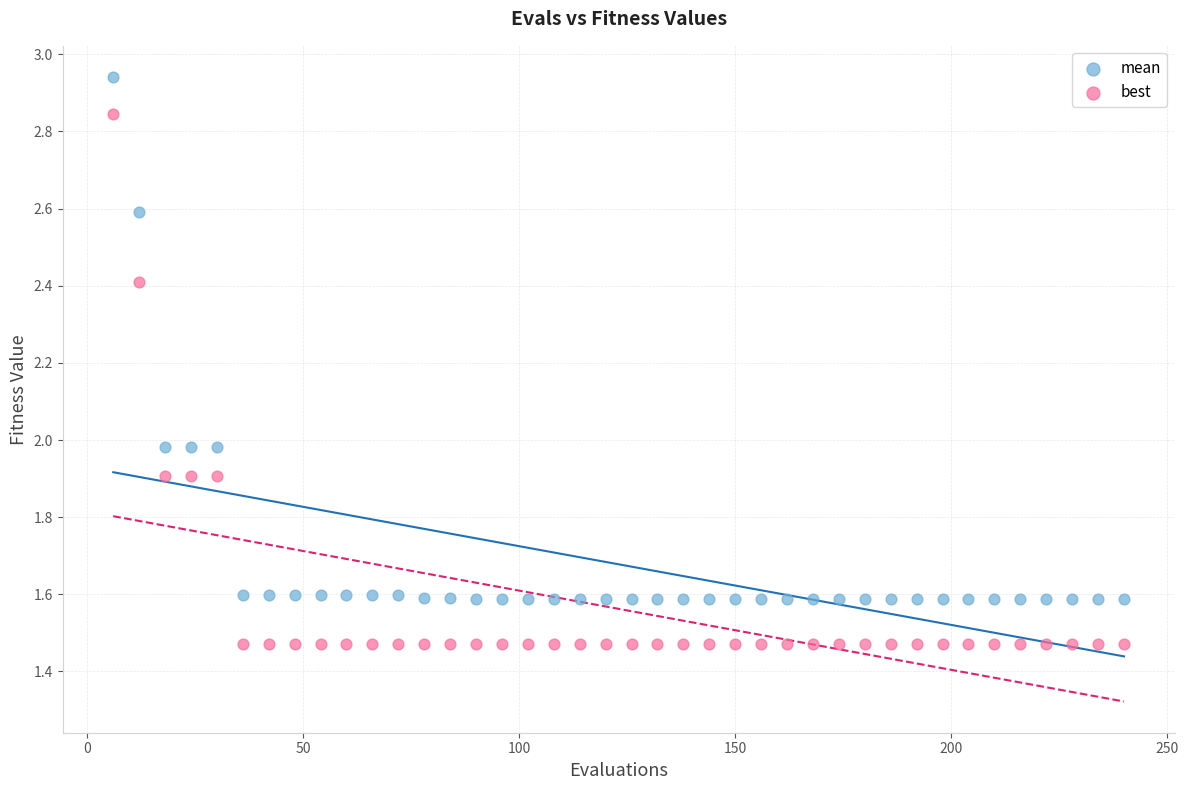

Which series contains the highest Y value?

mean